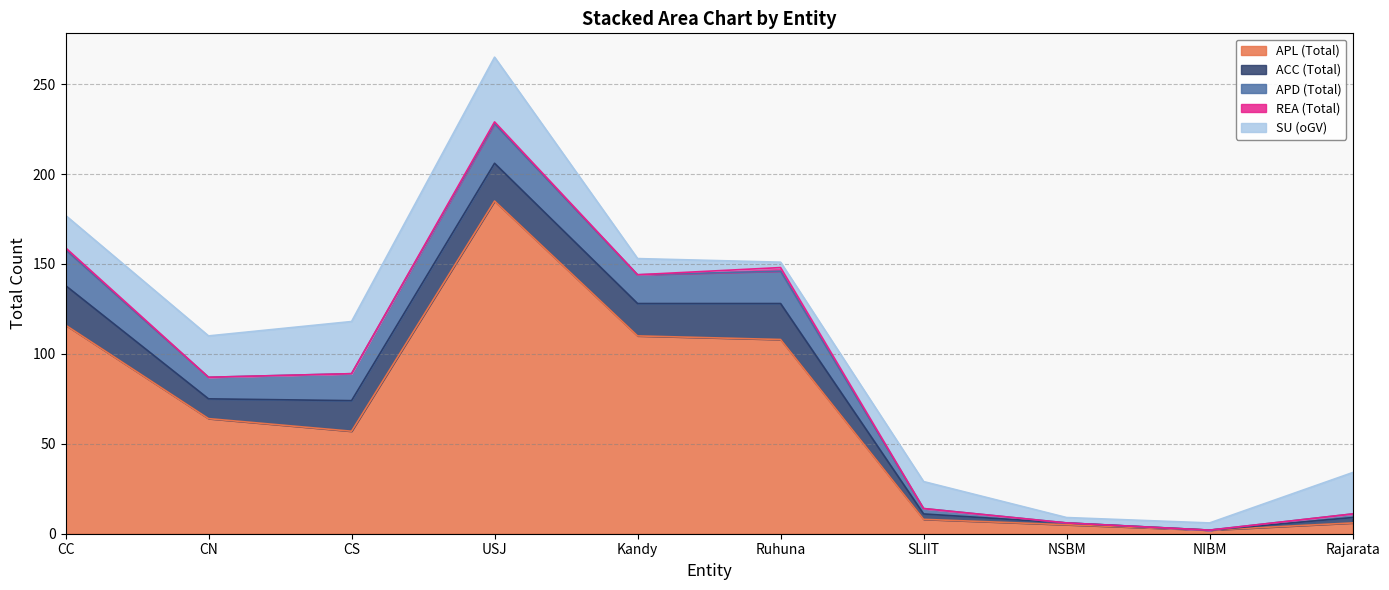

Reading right to left, list all the values displayed in this chart.

APL (Total): Rajarata=6	NIBM=2	NSBM=5	SLIIT=8	Ruhuna=108	Kandy=110	USJ=185	CS=57	CN=64	CC=116
ACC (Total): Rajarata=3	NIBM=0	NSBM=1	SLIIT=3	Ruhuna=20	Kandy=18	USJ=21	CS=17	CN=11	CC=22
APD (Total): Rajarata=2	NIBM=0	NSBM=0	SLIIT=3	Ruhuna=18	Kandy=16	USJ=22	CS=15	CN=12	CC=20
REA (Total): Rajarata=0	NIBM=0	NSBM=0	SLIIT=0	Ruhuna=2	Kandy=0	USJ=1	CS=0	CN=0	CC=1
SU (oGV): Rajarata=23	NIBM=4	NSBM=3	SLIIT=15	Ruhuna=3	Kandy=9	USJ=36	CS=29	CN=23	CC=18